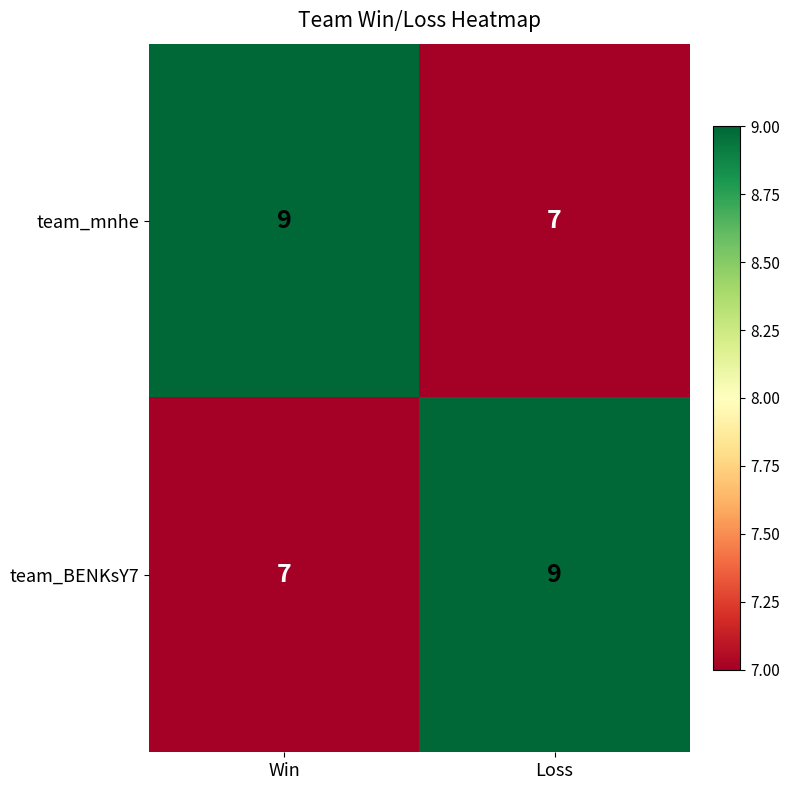

At which label is team_BENKsY7 closest to 8?

Win